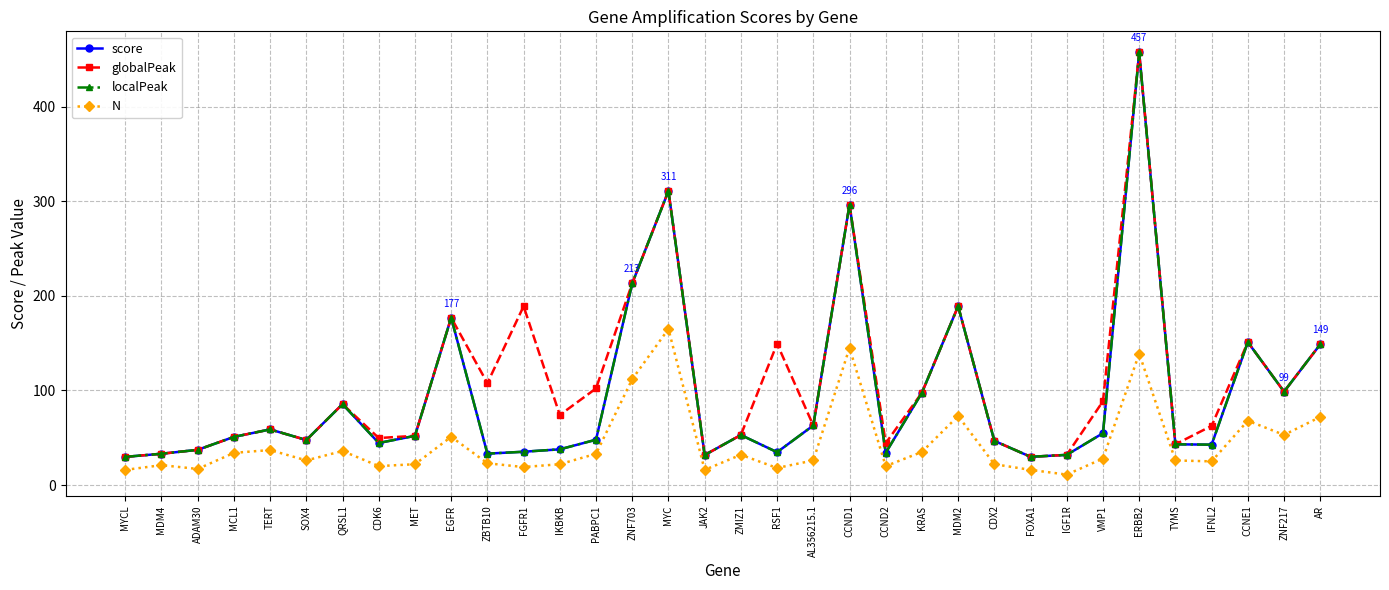

Is this an area chart (filled region under the line)?

No